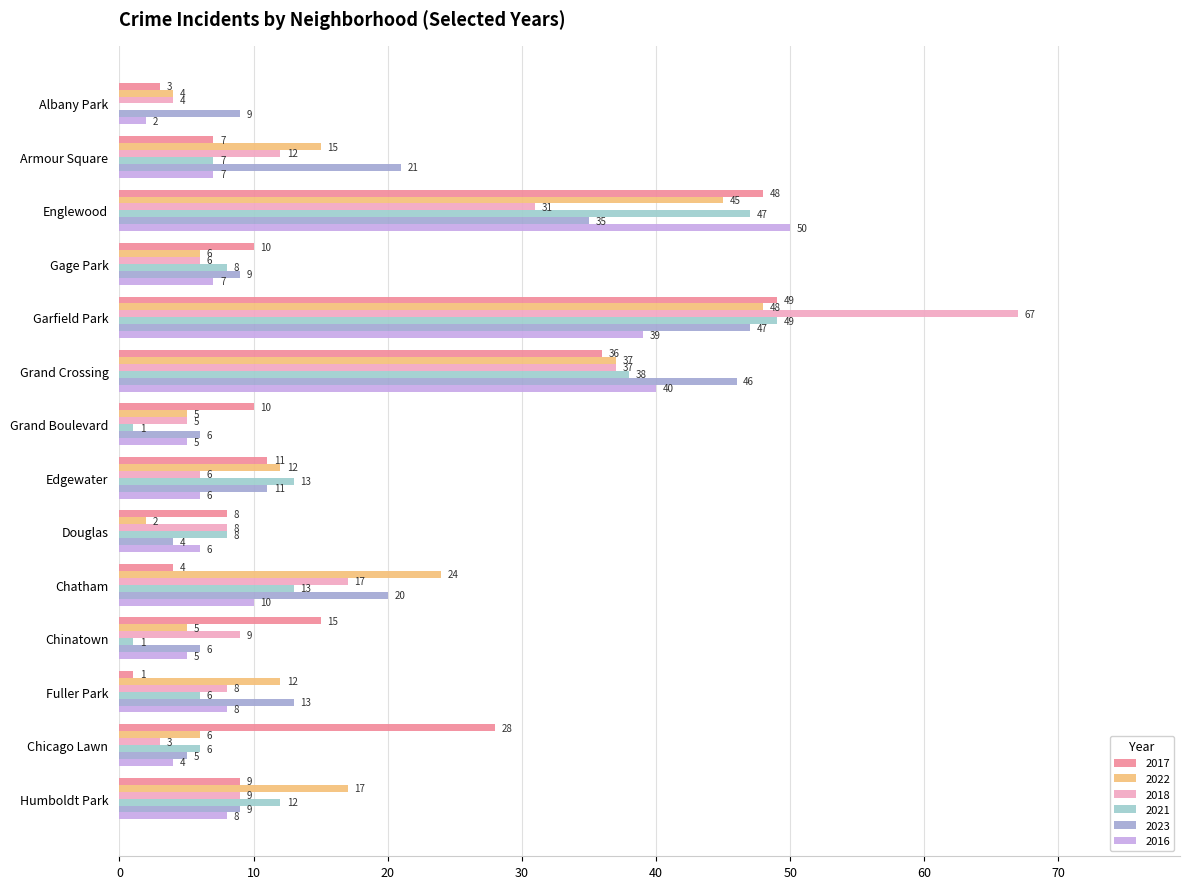

How many data points does each series have?

14